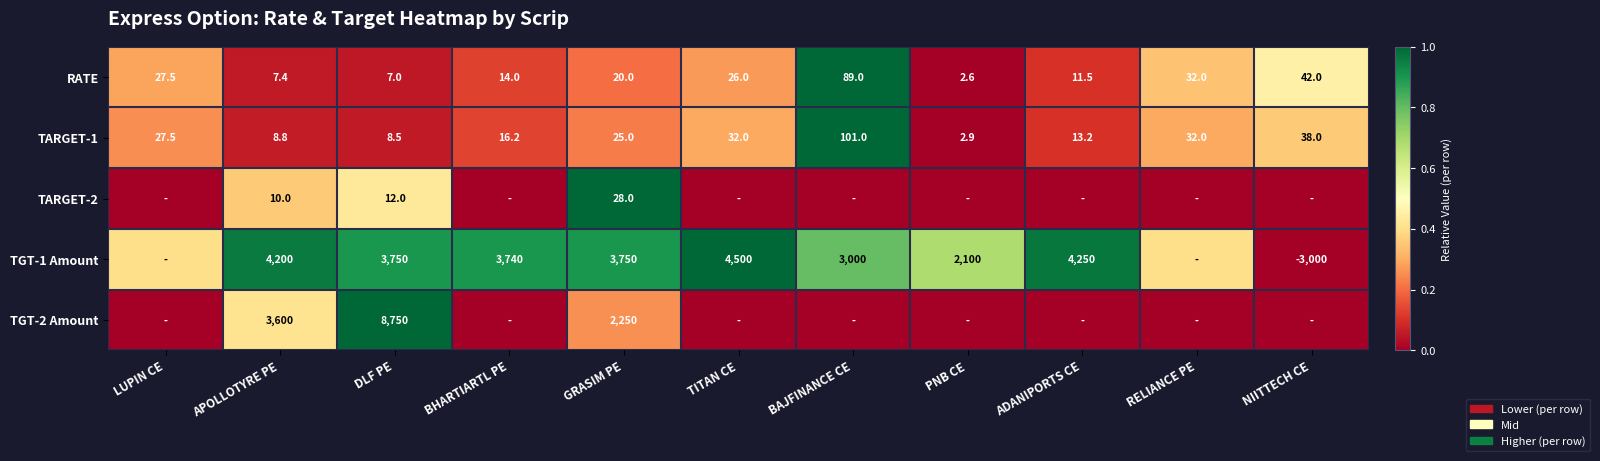

Is the value of TARGET-1 at DLF PE greater than the value of TARGET-2 at APOLLOTYRE PE?

No